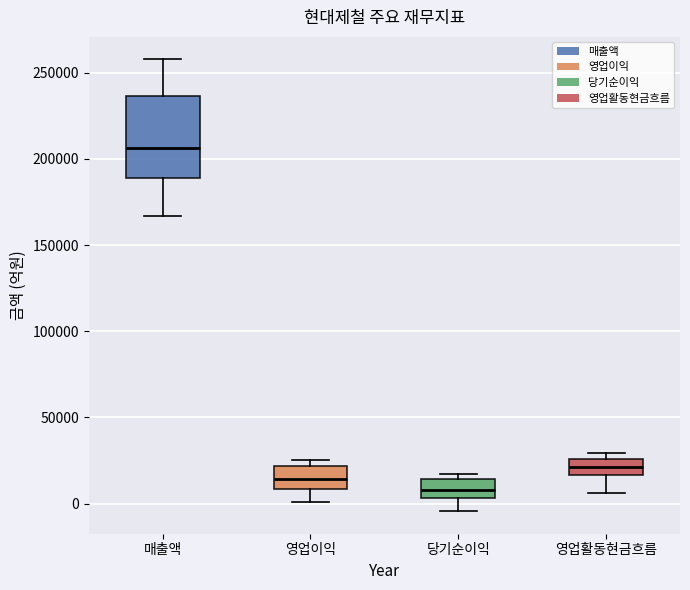

Which box's median line is the highest?

매출액